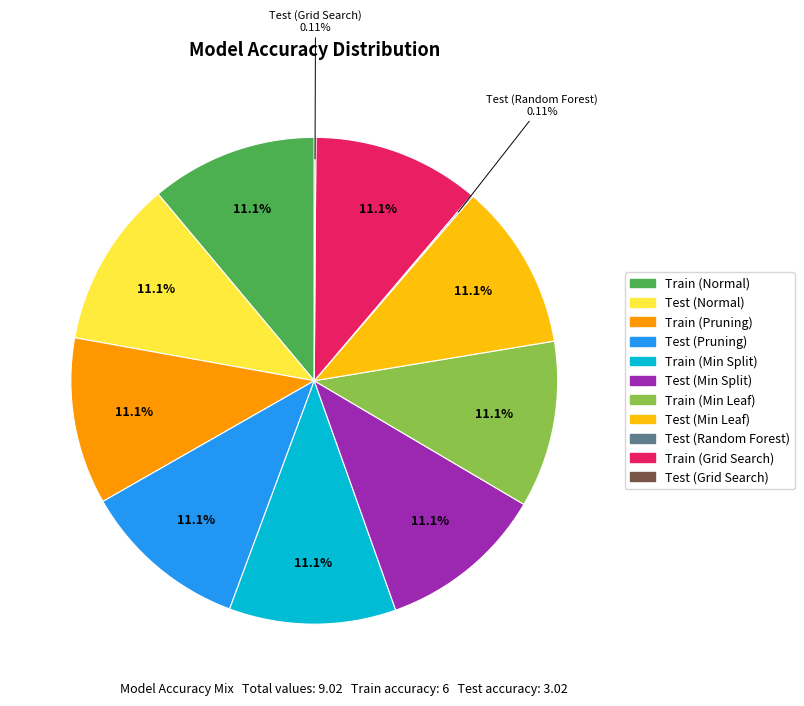

What is the ratio of the value at Train (Min Split) to the value at Test (Normal)?

1.0